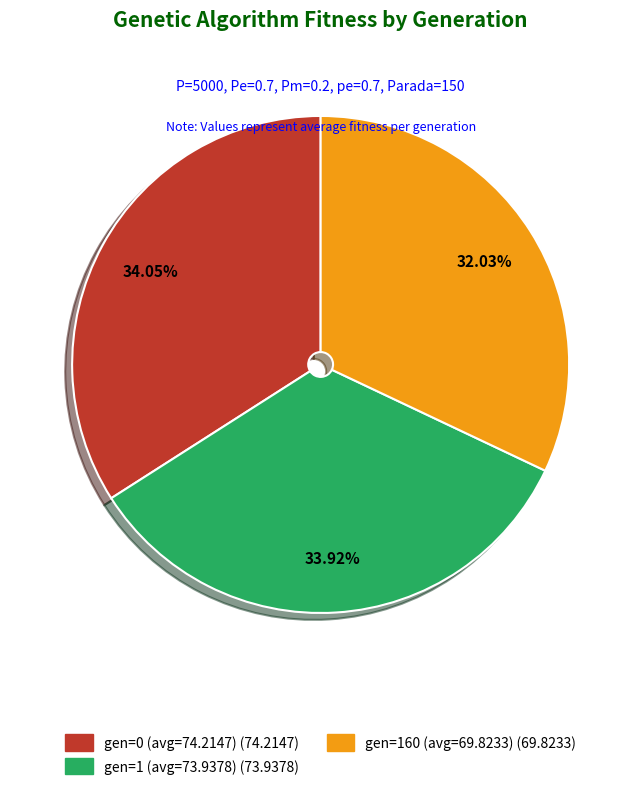

How many segments does this pie chart have?

3